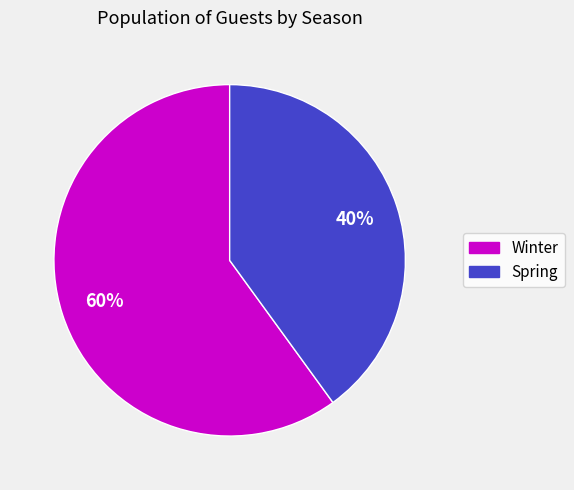

Which has a higher value, Winter or Spring?

Winter